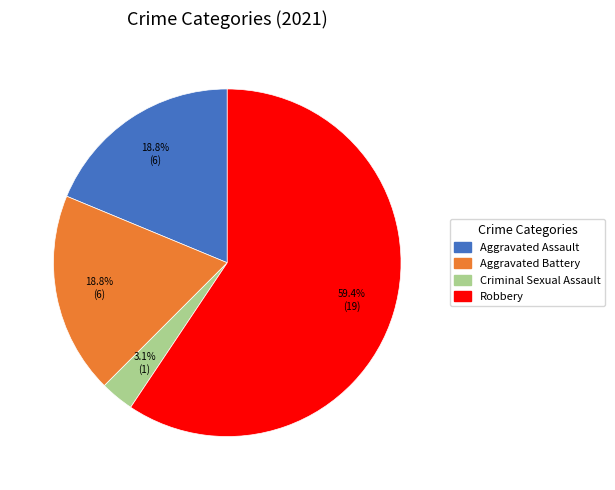

Does Robbery account for over 50% of the chart?

Yes